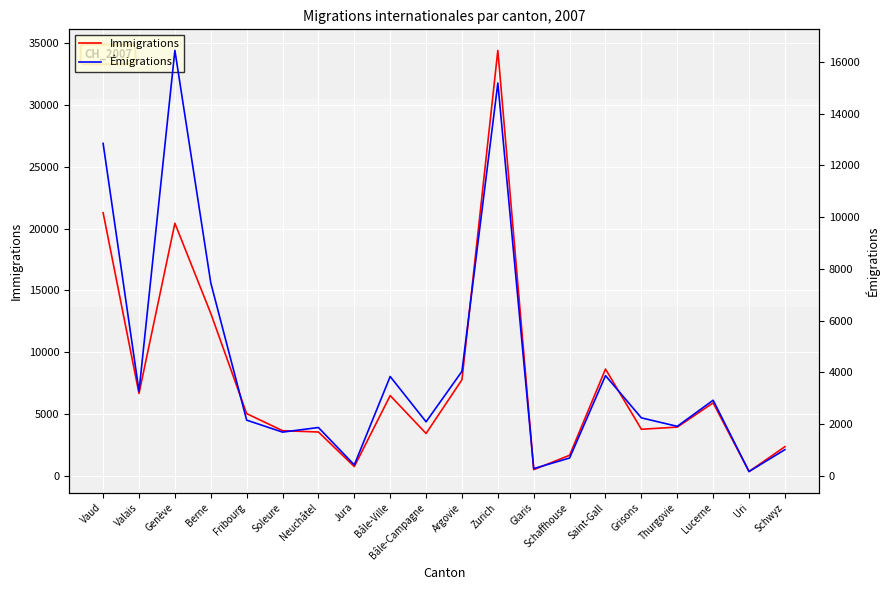

What is the smallest value displayed?

161